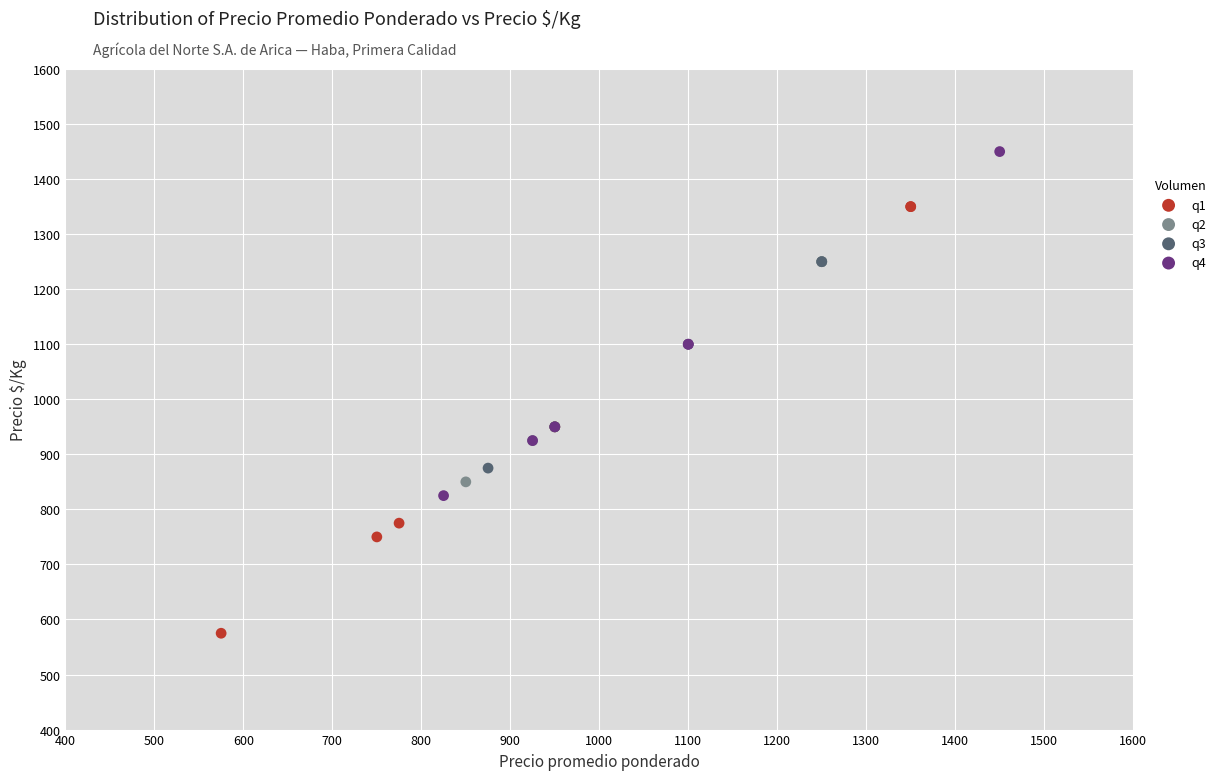

Which series reaches the maximum Y coordinate?

q4